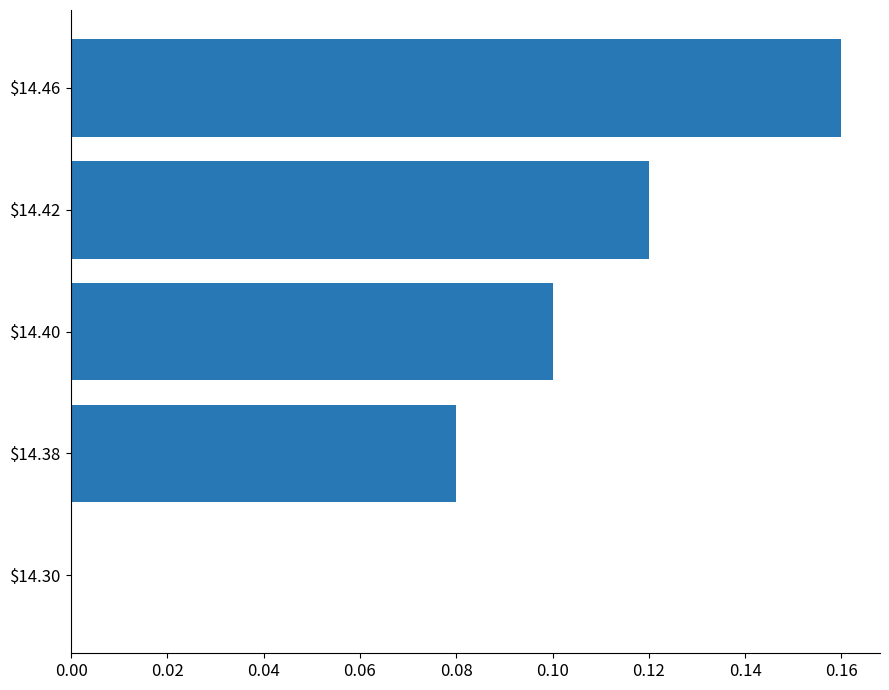

Does the chart contain stacked bars?

No